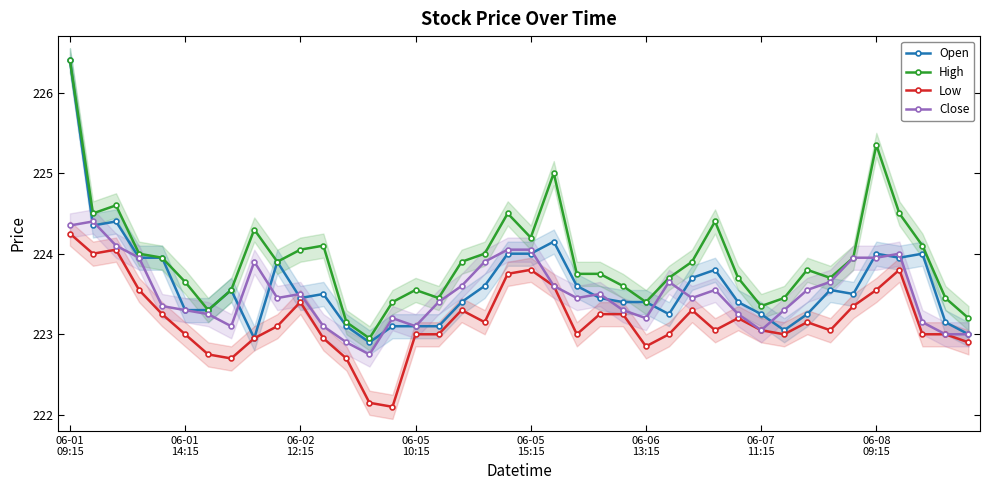

True or false: High and Low intersect in this chart.

False